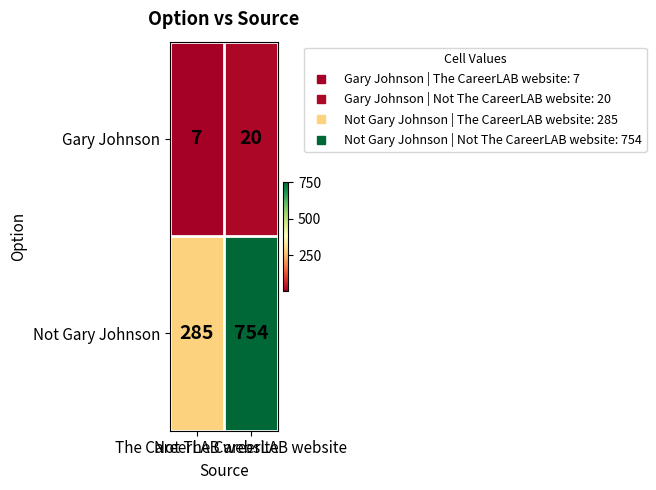

What is the greatest value displayed?

754